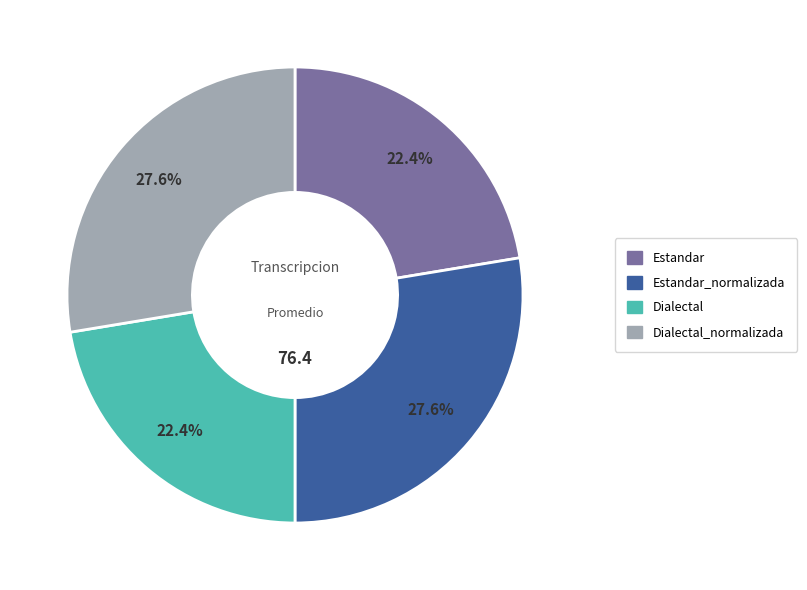

To the nearest percent, what portion does Estandar represent?

22%